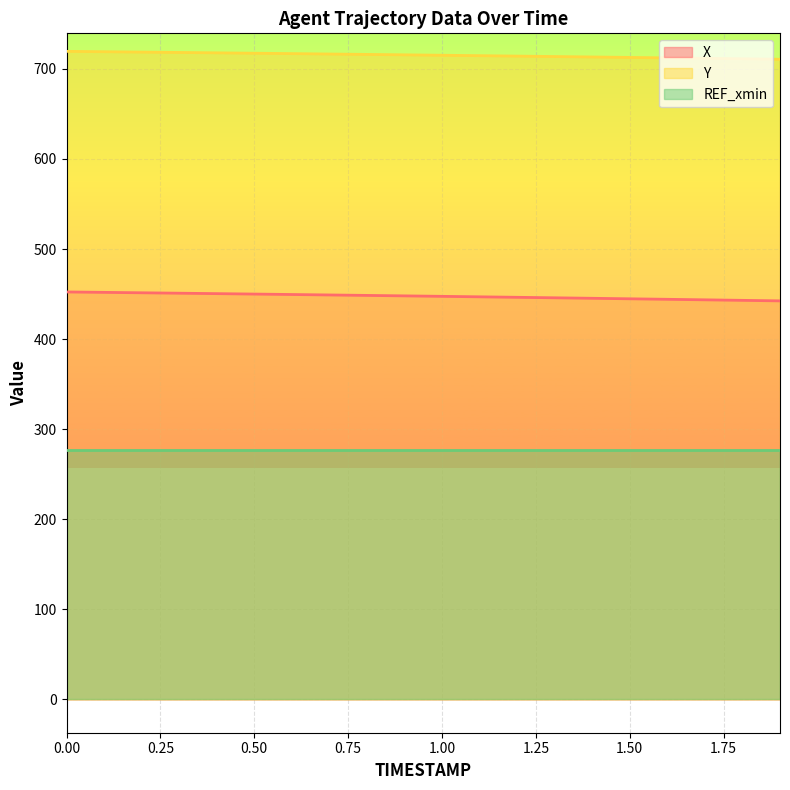

What is the value of the Y point at the 17th from the left?

712.2